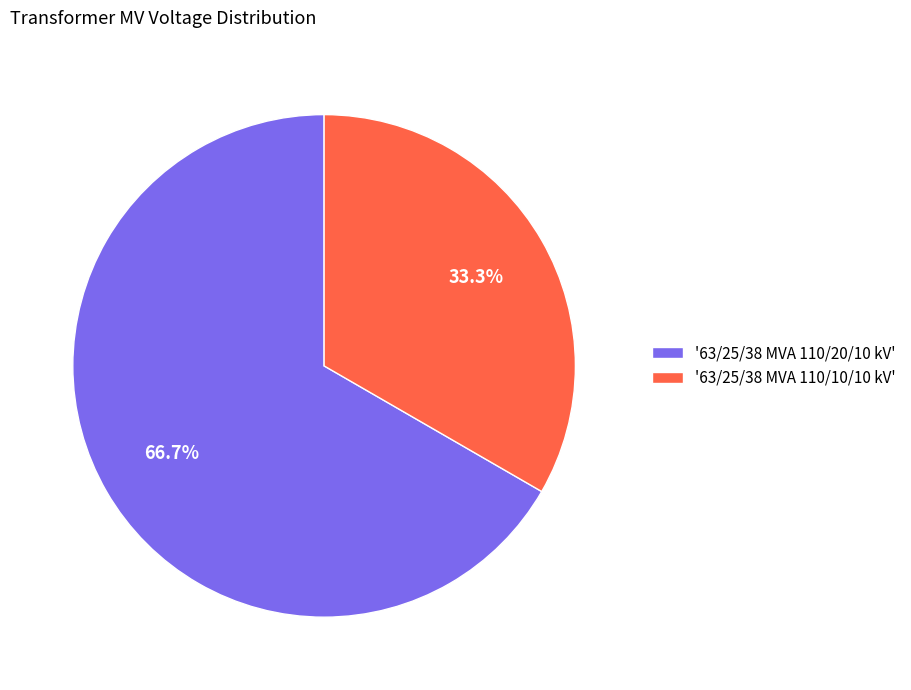

To the nearest percent, what is the difference between the largest and smallest slice percentages?

33%